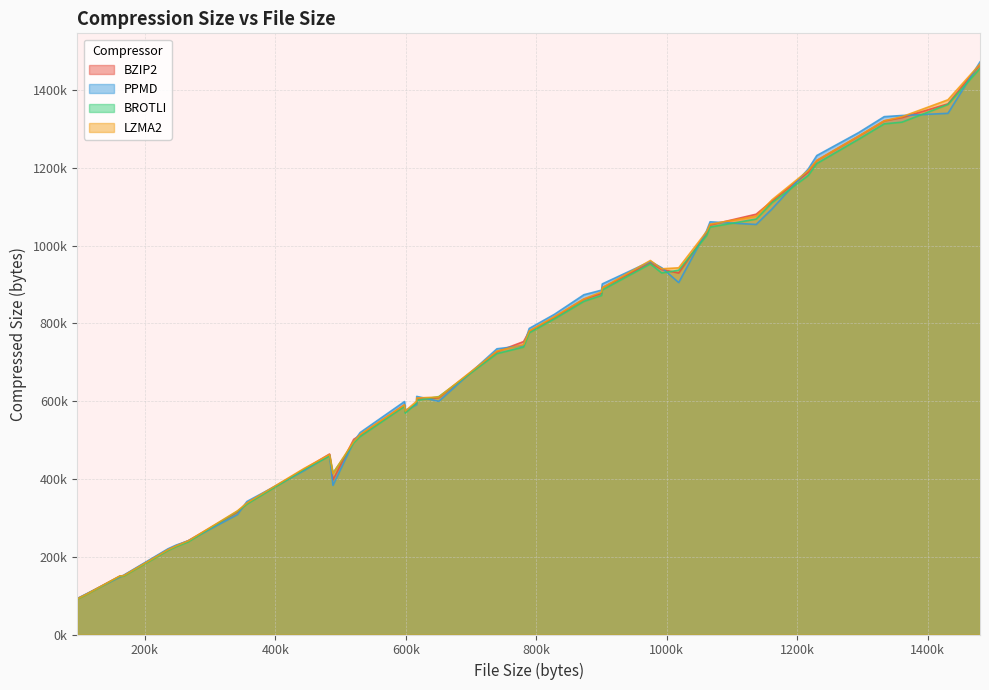

Which series ends up on top after the final intersection of PPMD and BZIP2?

PPMD